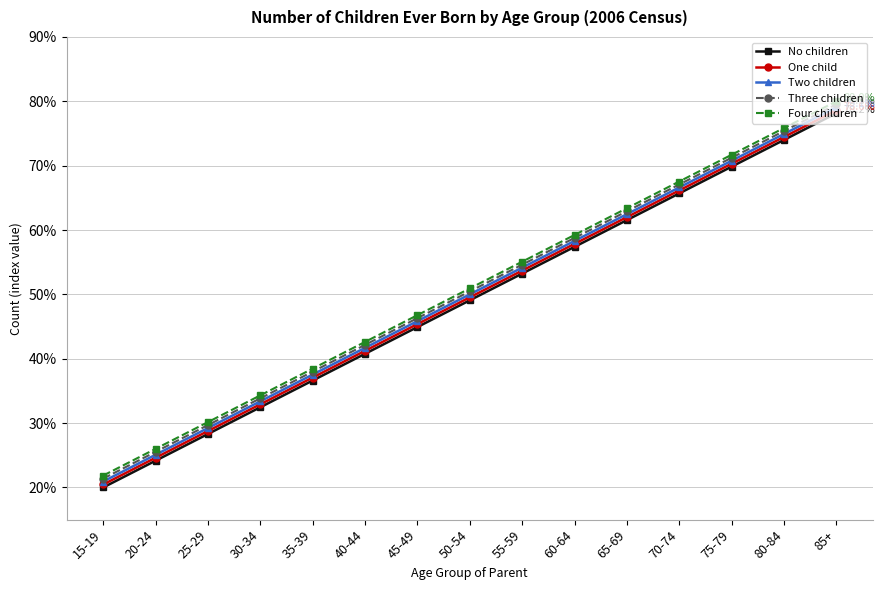

How many data points does each series have?

15